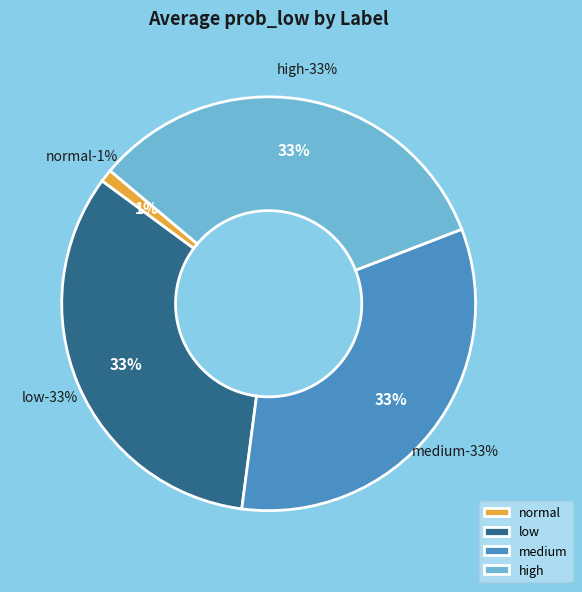

How many slices are in this pie chart?

4